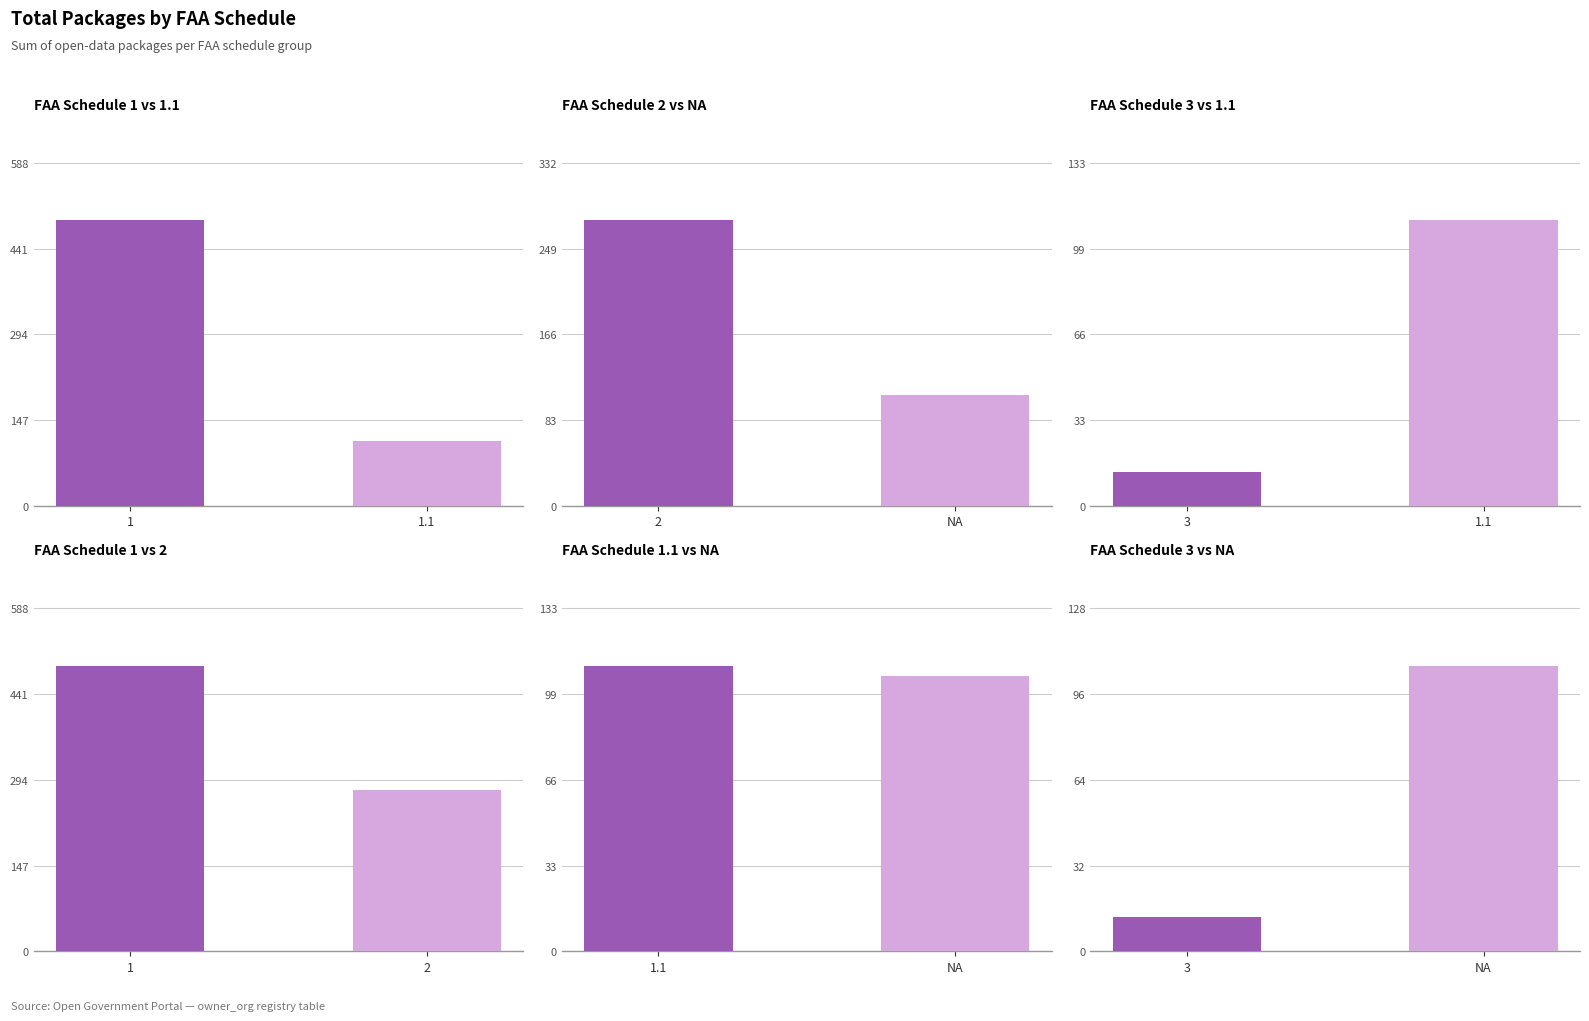

Does the chart contain any negative values?

No